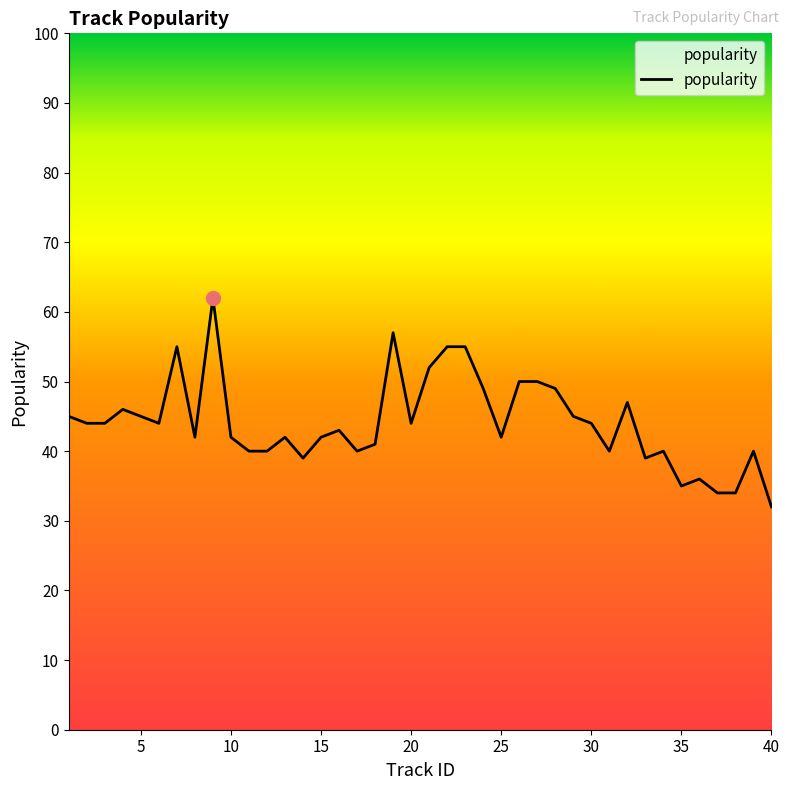

What is the greatest value displayed?

62